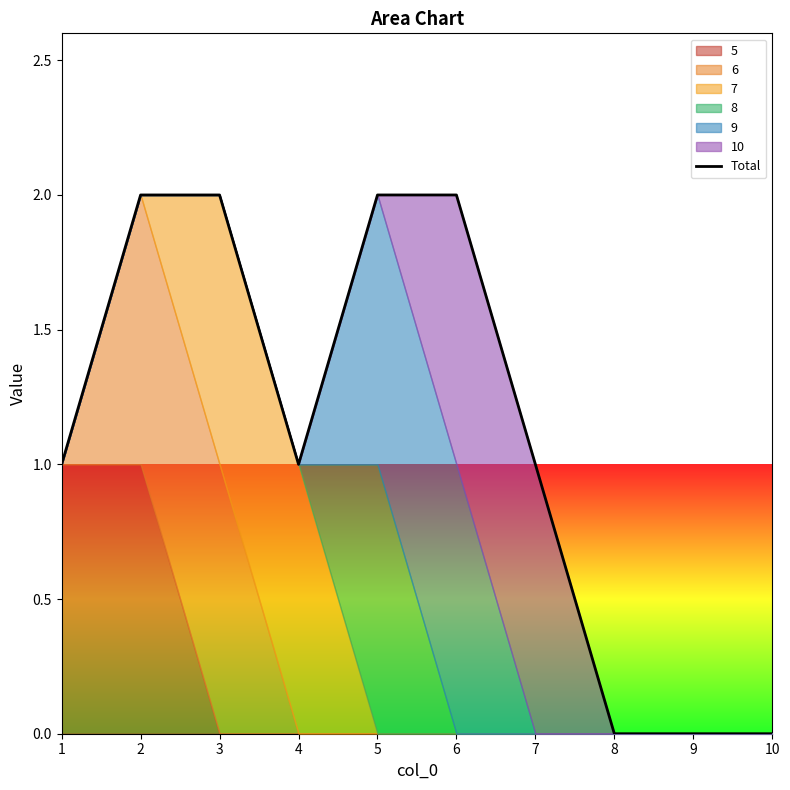

What is the value of the 4th point from the left?

1